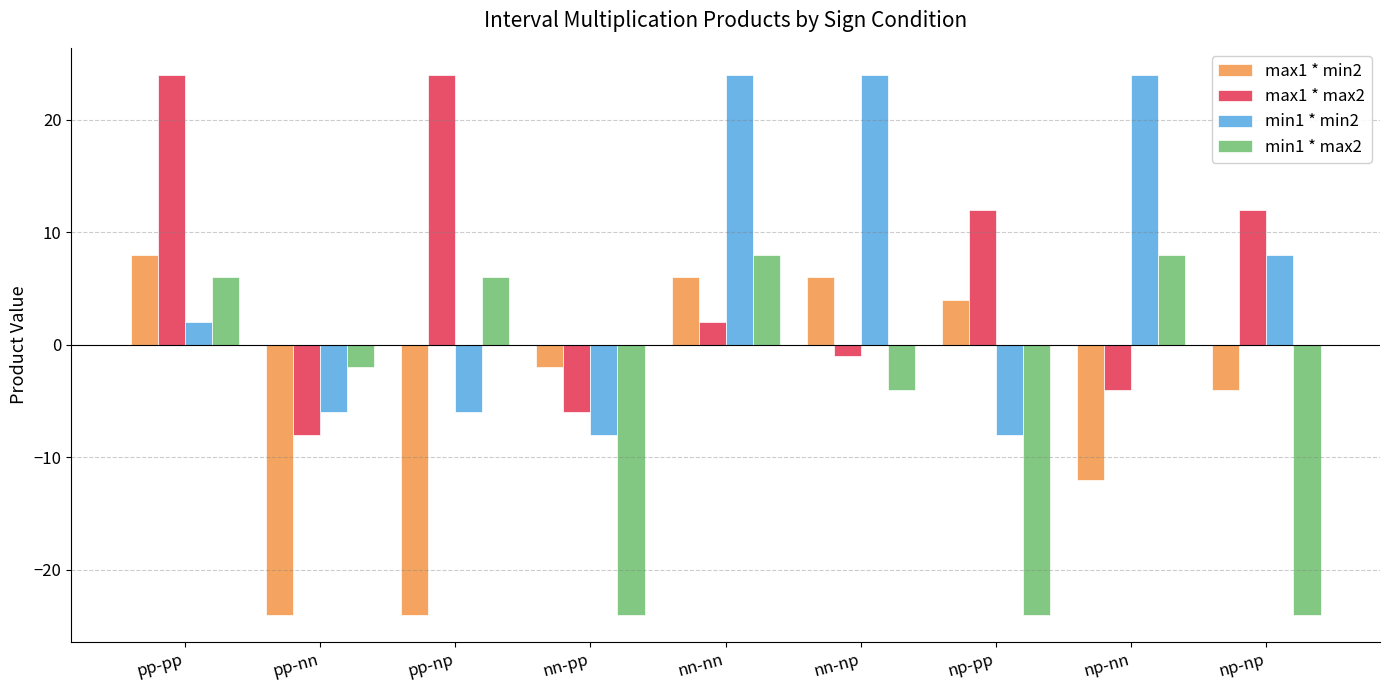

True or false: min1 * min2 has a value of 42 at np-nn.

False